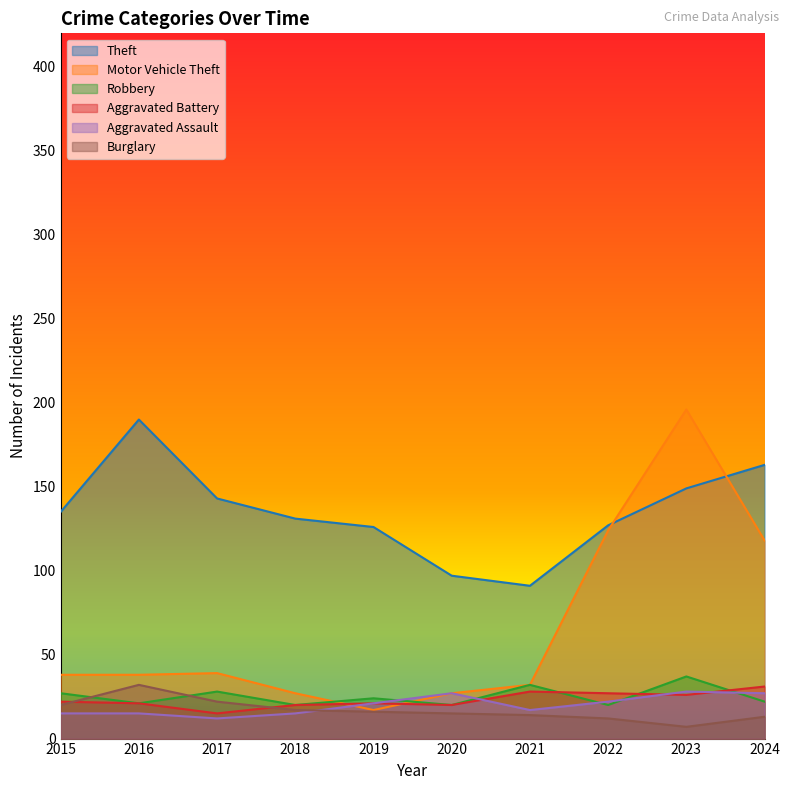

At how many categories does at least one series exceed 180?

2